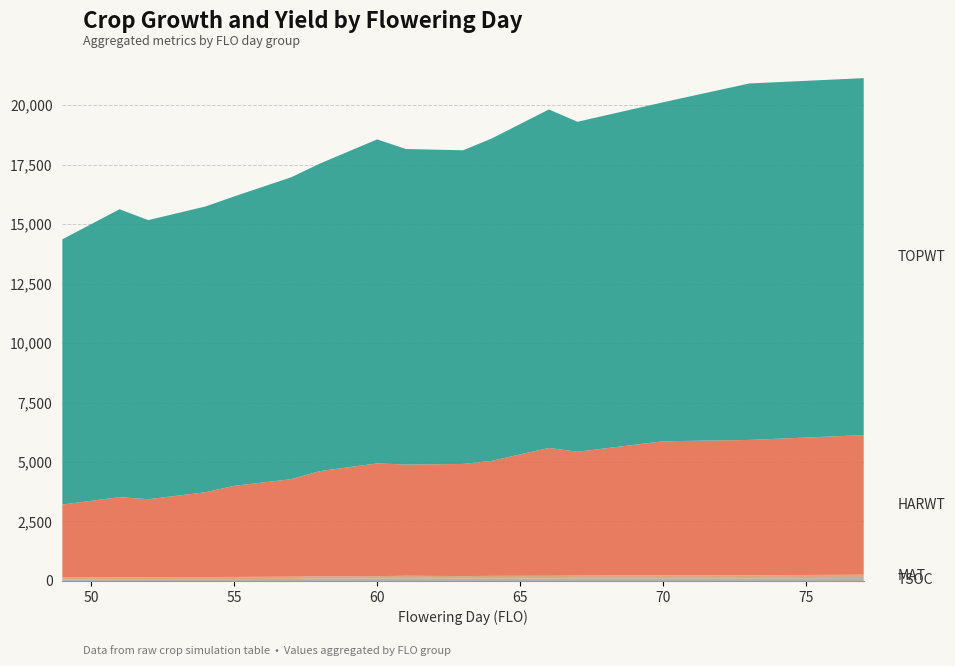

Reading left to right, extract all data points from this chart.

TSOC: 68	76	77	77	79	86	99	102	114	98	104	101	109	111	106	123
MAT: 80	83	84	89	91	95	98	101	106	107	111	119	119	127	133	140
HARWT: 3066	3363	3275	3564	3828	4100	4421	4741	4674	4714	4834	5373	5204	5634	5689	5869
TOPWT: 11149	12104	11733	12012	12165	12691	12929	13619	13265	13185	13550	14228	13871	14253	14985	15005